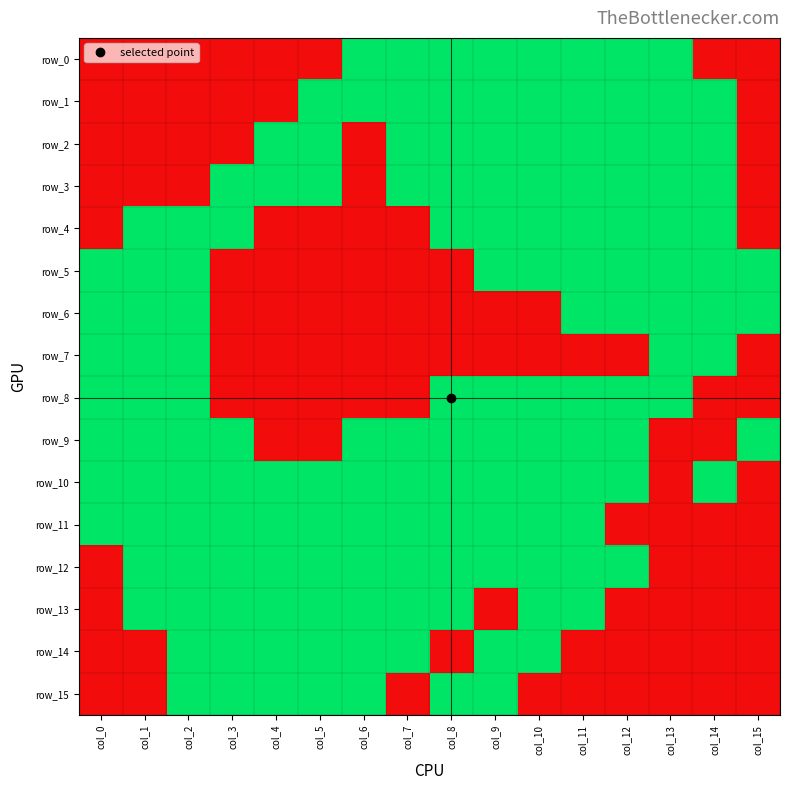

Which series has the largest total across all categories?

row_10